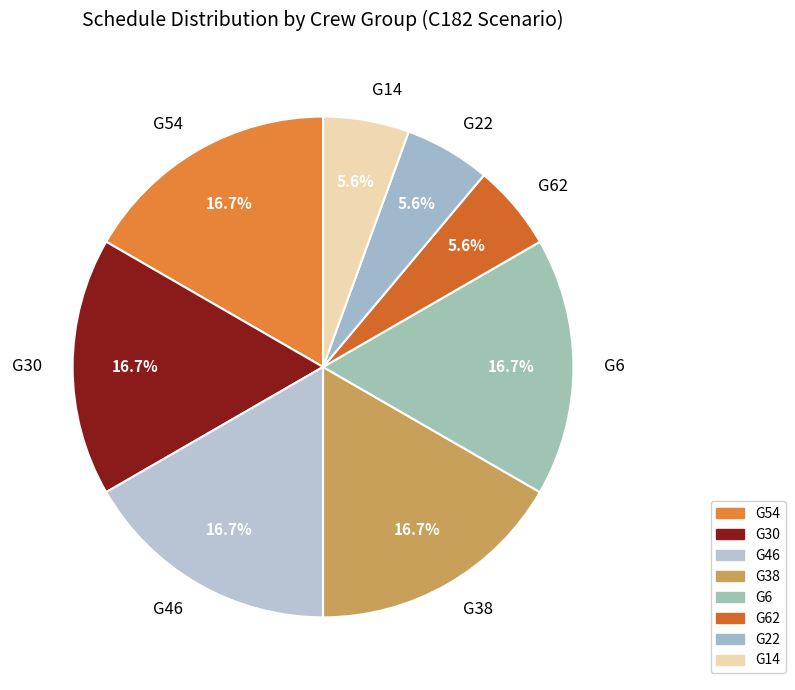

What percentage do G6 and G30 together represent?

33.3%